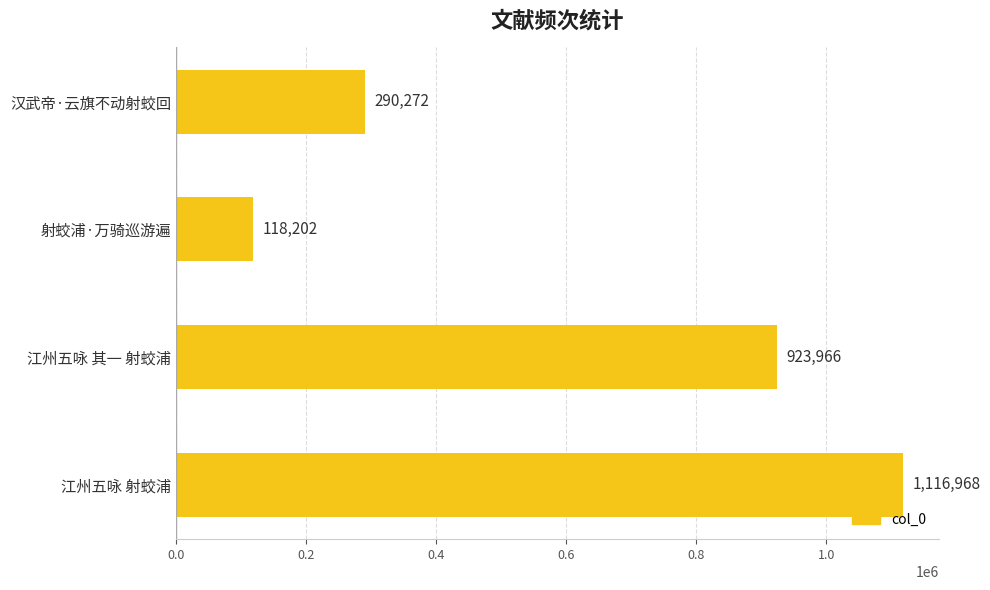

How many values are between 290272 and 1116968?

3